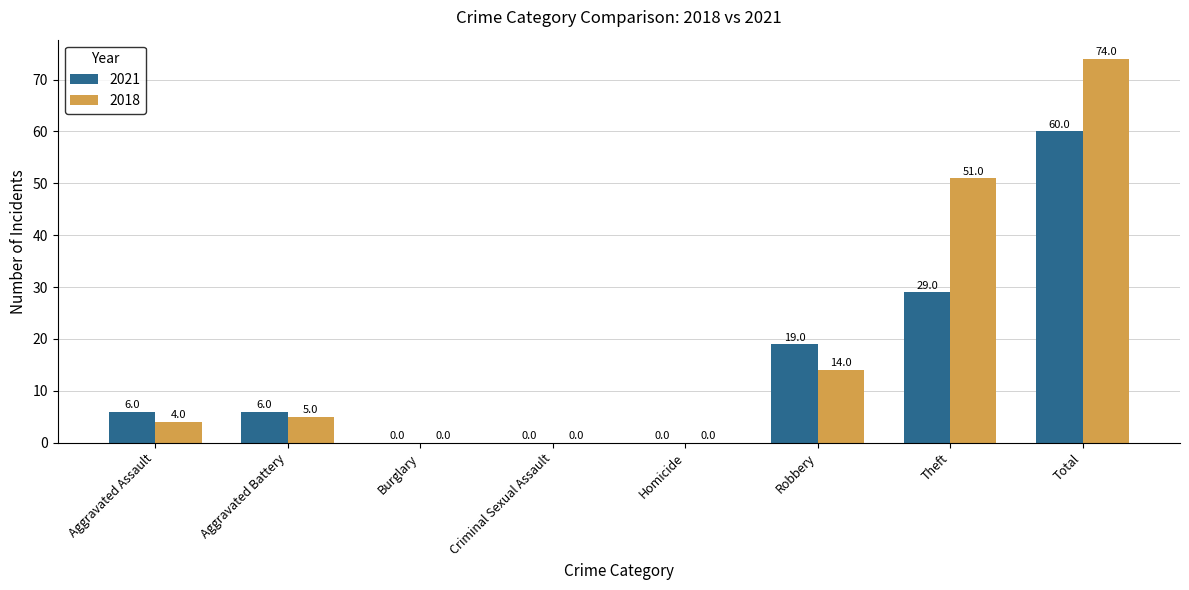

What is the difference between the 2021 values at Total and Robbery?

41